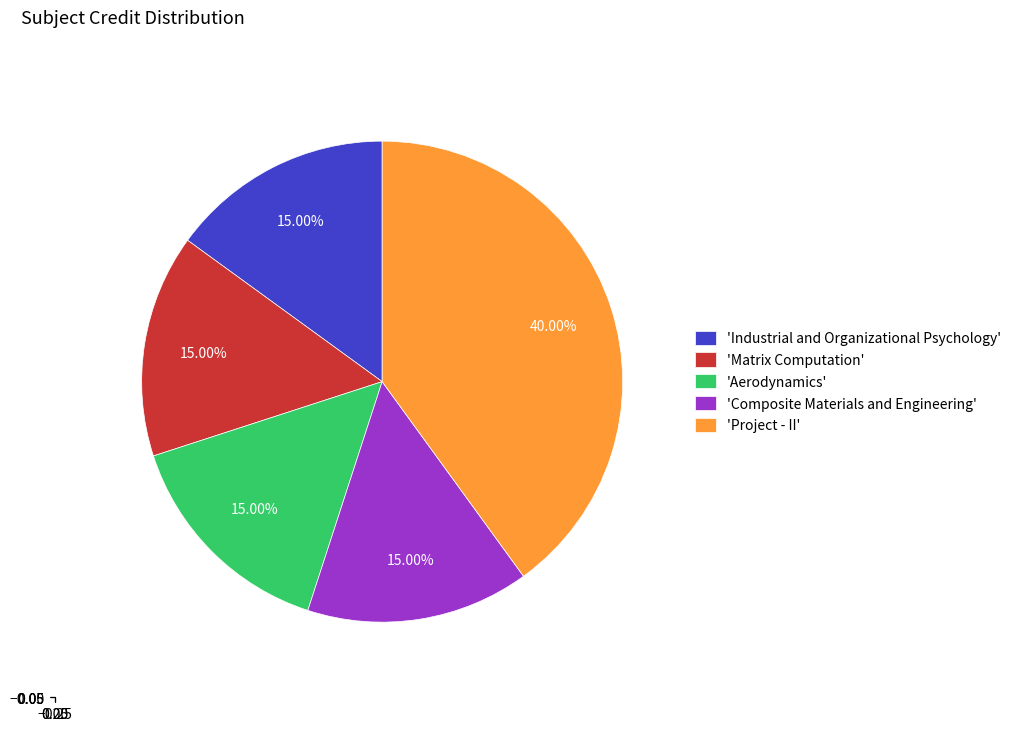

Which category has the biggest portion of the pie?

'Project - II'